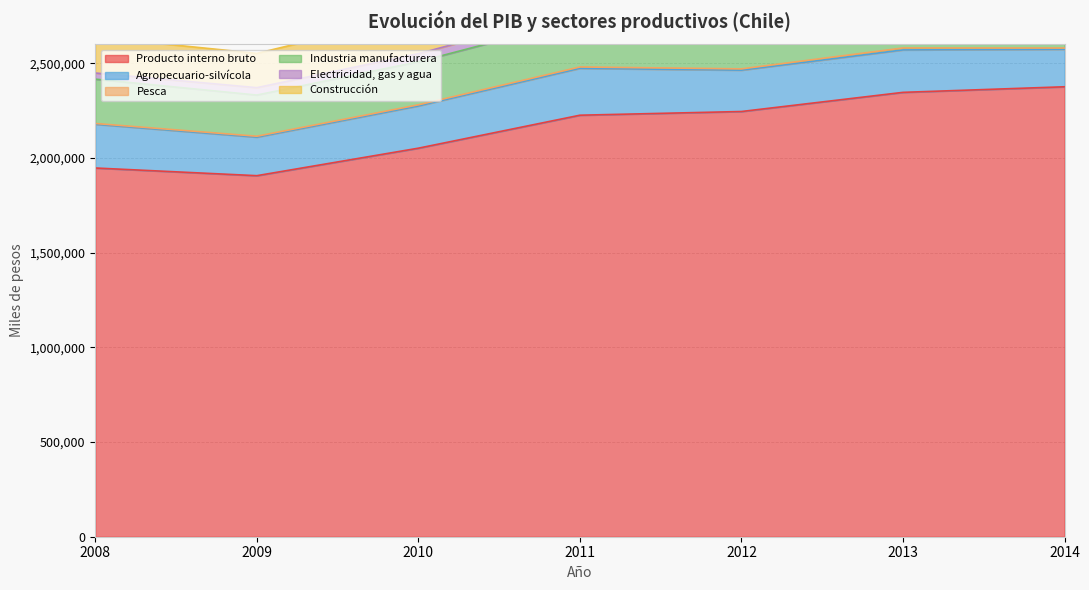

Reading right to left, extract all data points from this chart.

Producto interno bruto: 2014=2376000	2013=2346526	2012=2245385	2011=2225832	2010=2051726	2009=1906514	2008=1947075
Agropecuario-silvícola: 2014=198068	2013=224039	2012=218364	2011=247708	2010=223067	2009=203521	2008=230924
Pesca: 2014=6462	2013=10340	2012=6806	2011=7033	2010=5949	2009=4756	2008=4133
Industria manufacturera: 2014=291561	2013=286514	2012=261911	2011=250858	2010=227264	2009=217359	2008=234177
Electricidad, gas y agua: 2014=59236	2013=55497	2012=52798	2011=48063	2010=42517	2009=39086	2008=32358
Construcción: 2014=208766	2013=217569	2012=194538	2011=234453	2010=206130	2009=181159	2008=190303